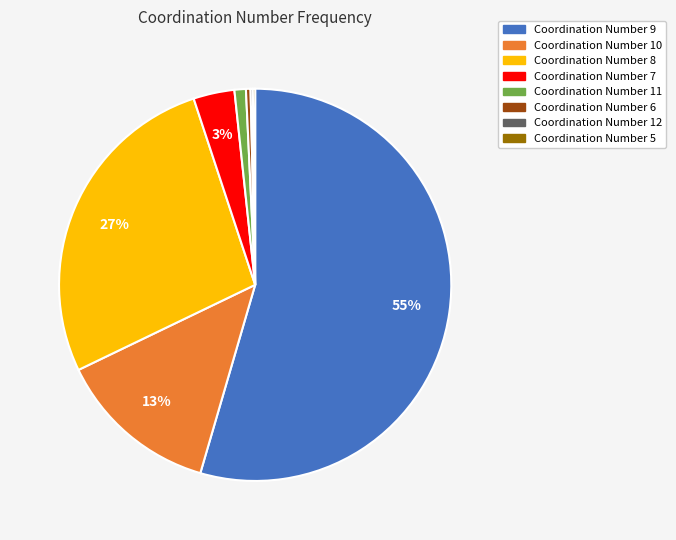

To the nearest percent, what is the average slice percentage?

12%